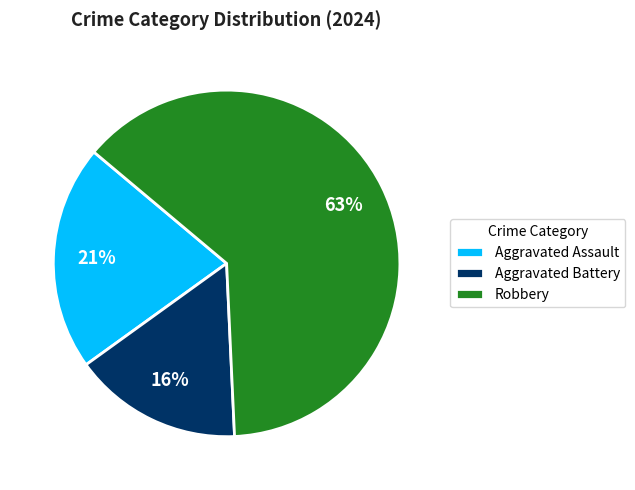

Is Aggravated Assault the majority of the pie?

No